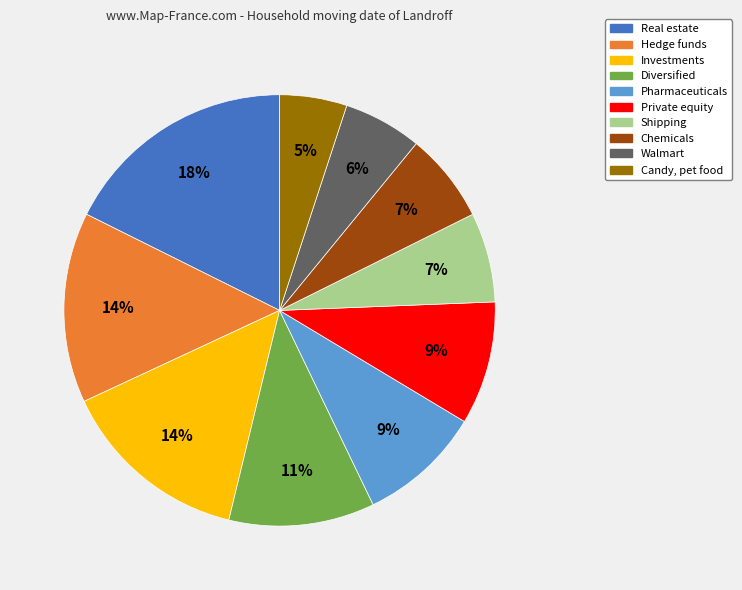

To the nearest percent, what percentage of the pie is Candy, pet food?

5%